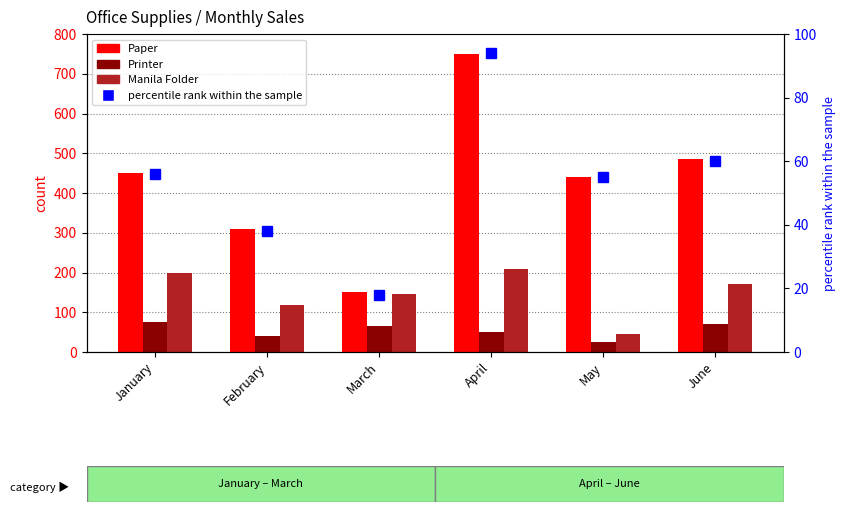

Which series has the largest range (max minus min)?

Paper